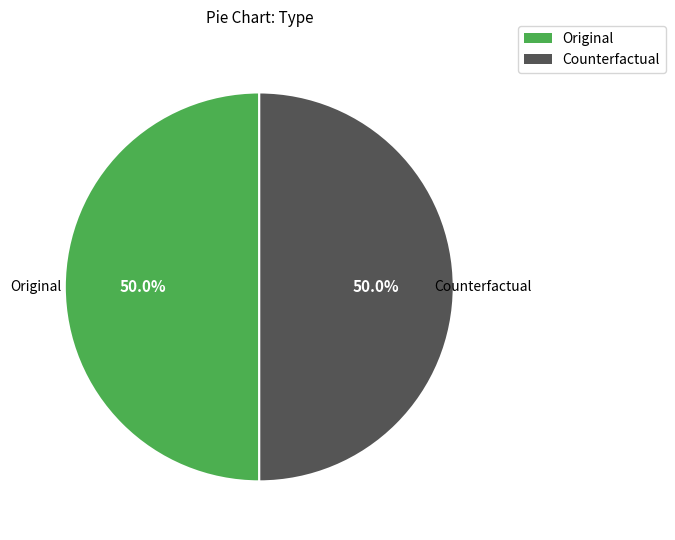

To the nearest percent, what is the combined percentage of Original and Counterfactual?

100%